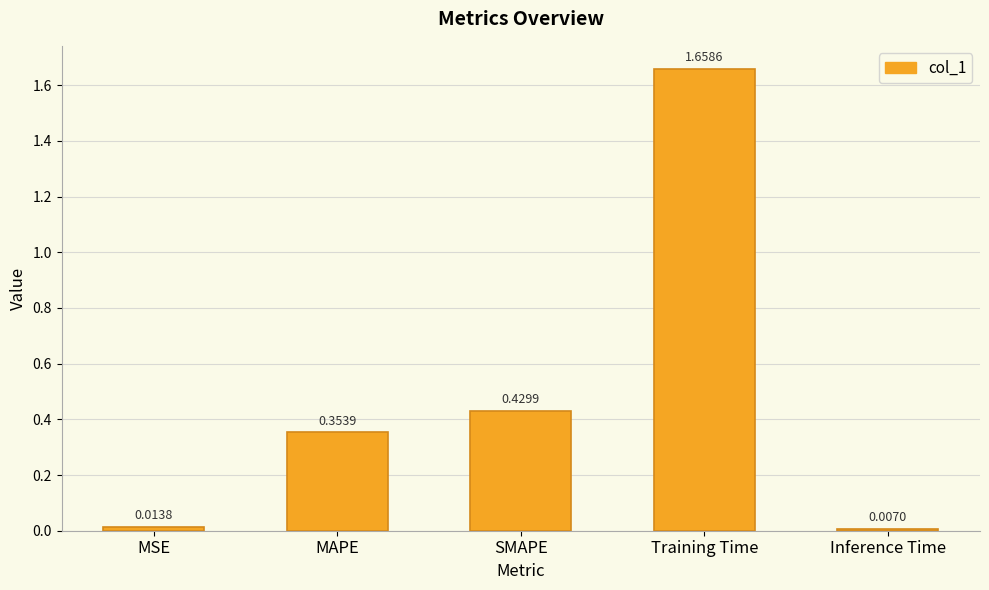

What is the change in value from MAPE to Inference Time?

-0.3